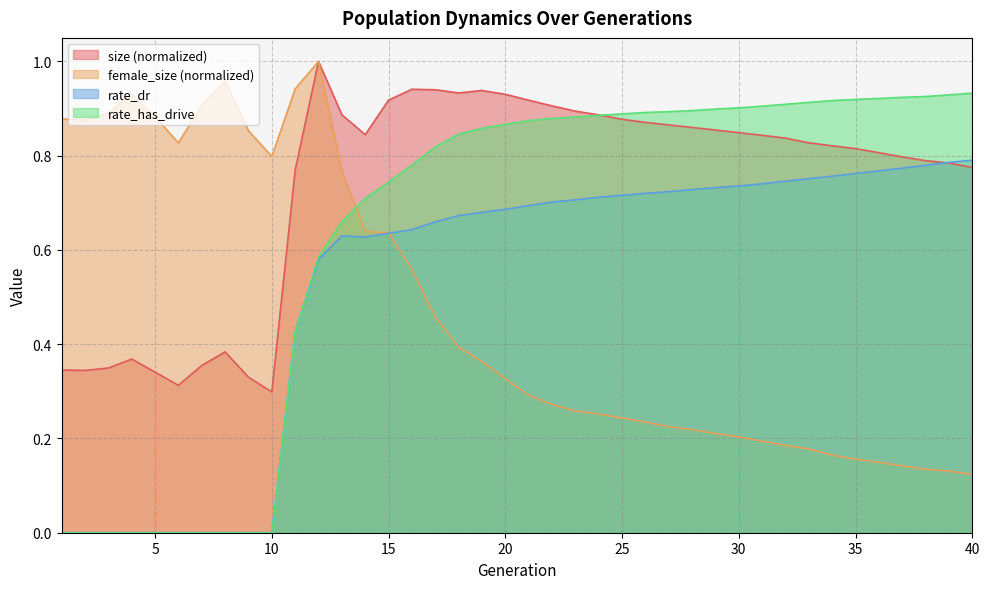

List the series in order of their peak value, highest first.

size, female_size, rate_has_drive, rate_dr